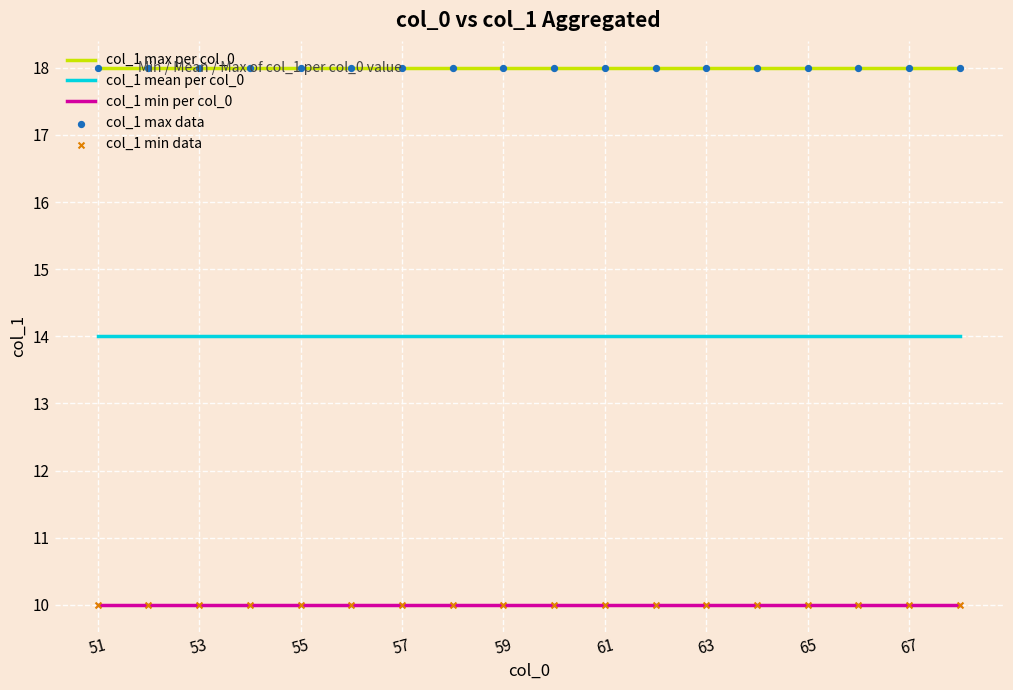

At how many categories does at least one series exceed 17?

18